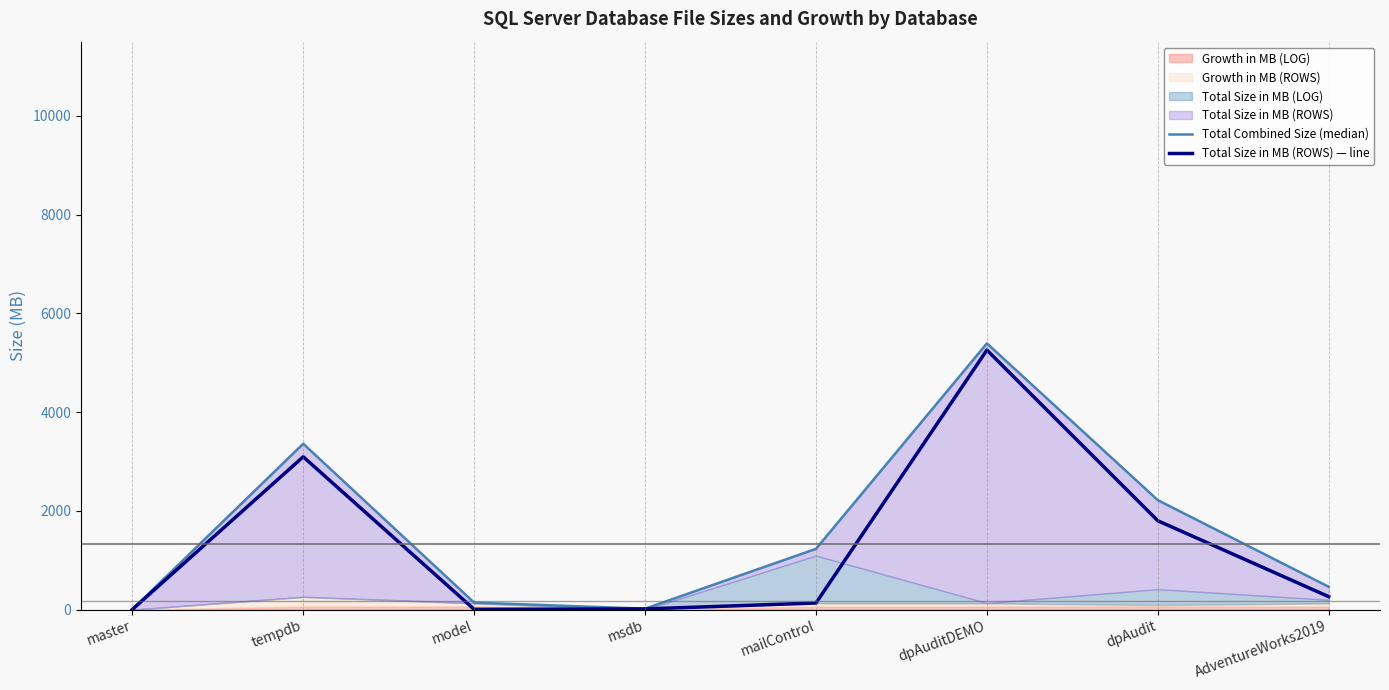

Which category has the lowest value in the Total Size in MB (ROWS) — line series?

master